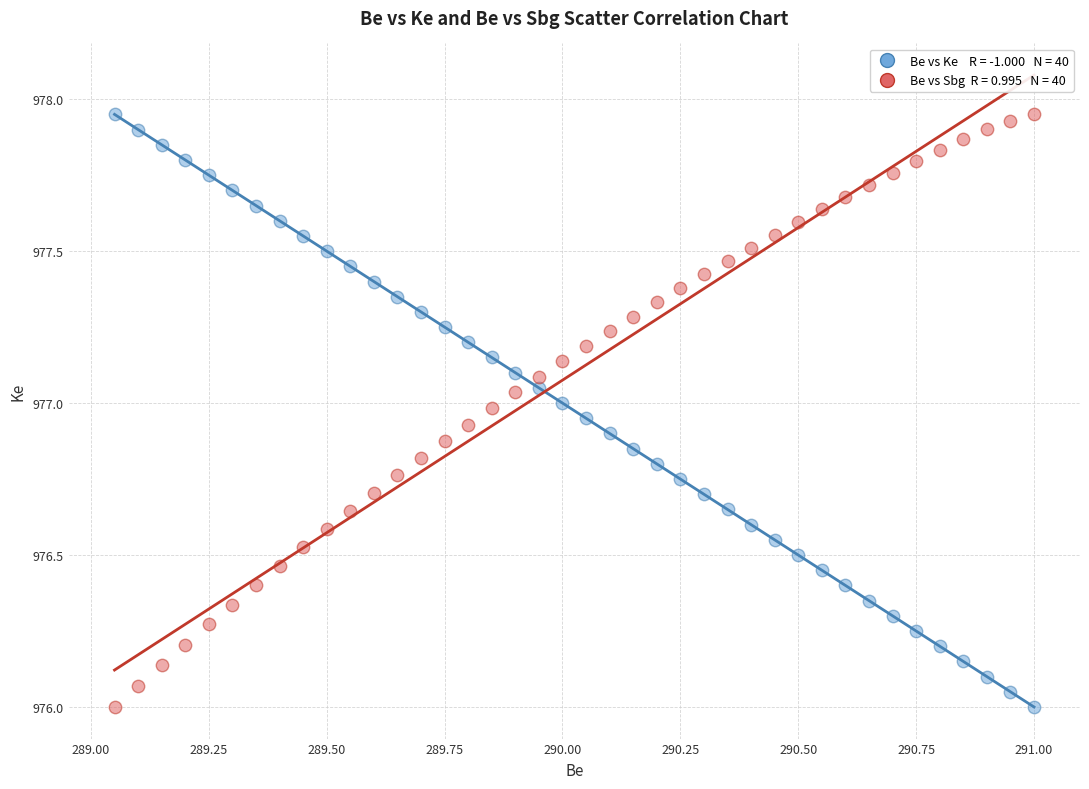

Across all data points, what is the range of X values (max minus min)?

1.9